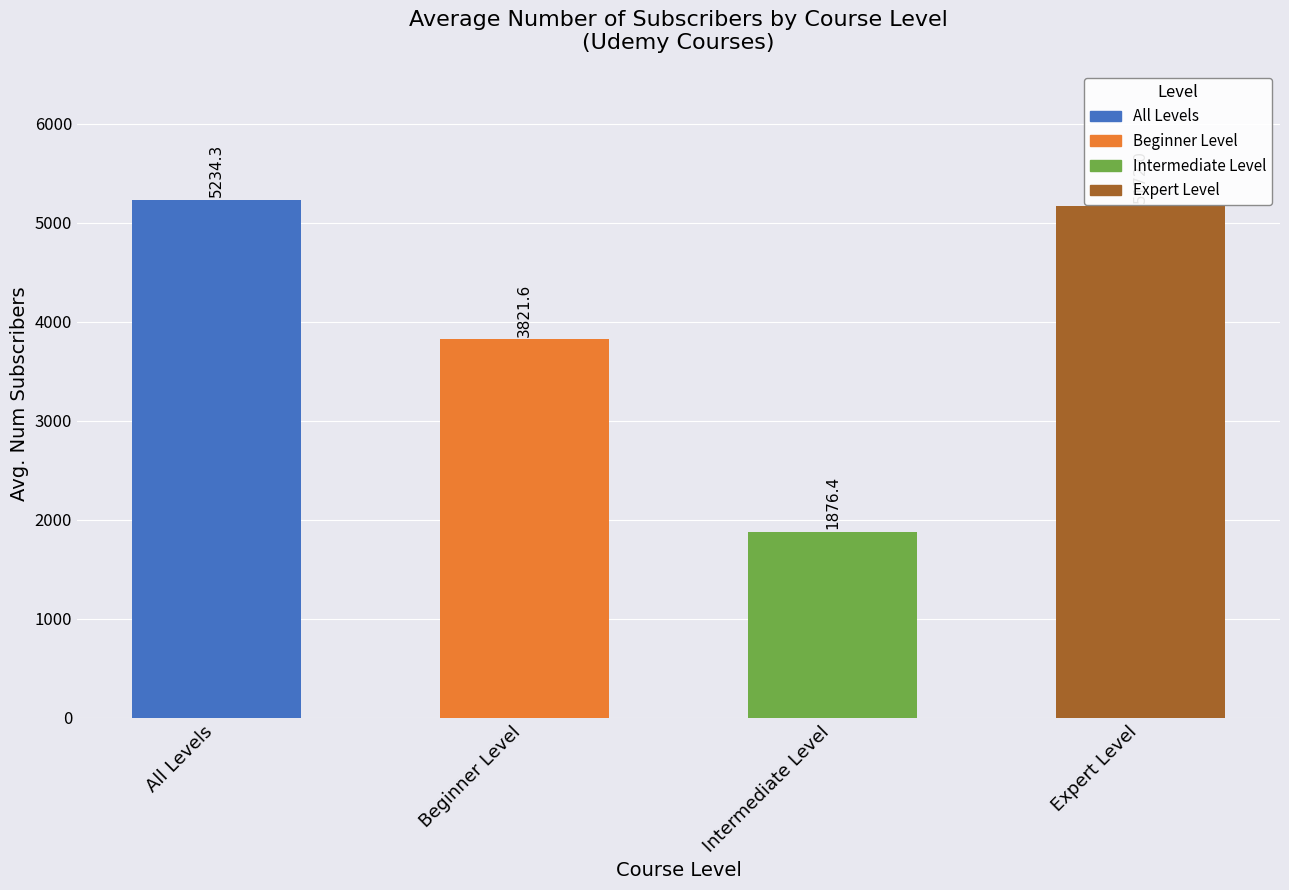

Read the value at Intermediate Level.

1876.4